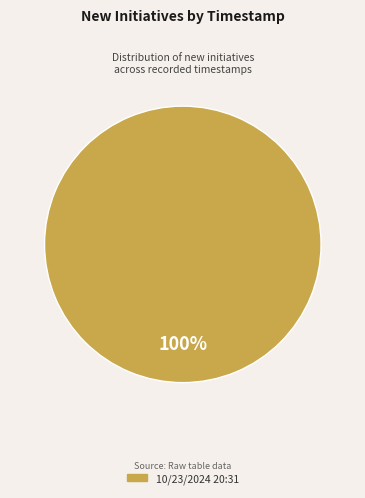

Is there a majority slice in this chart?

Yes